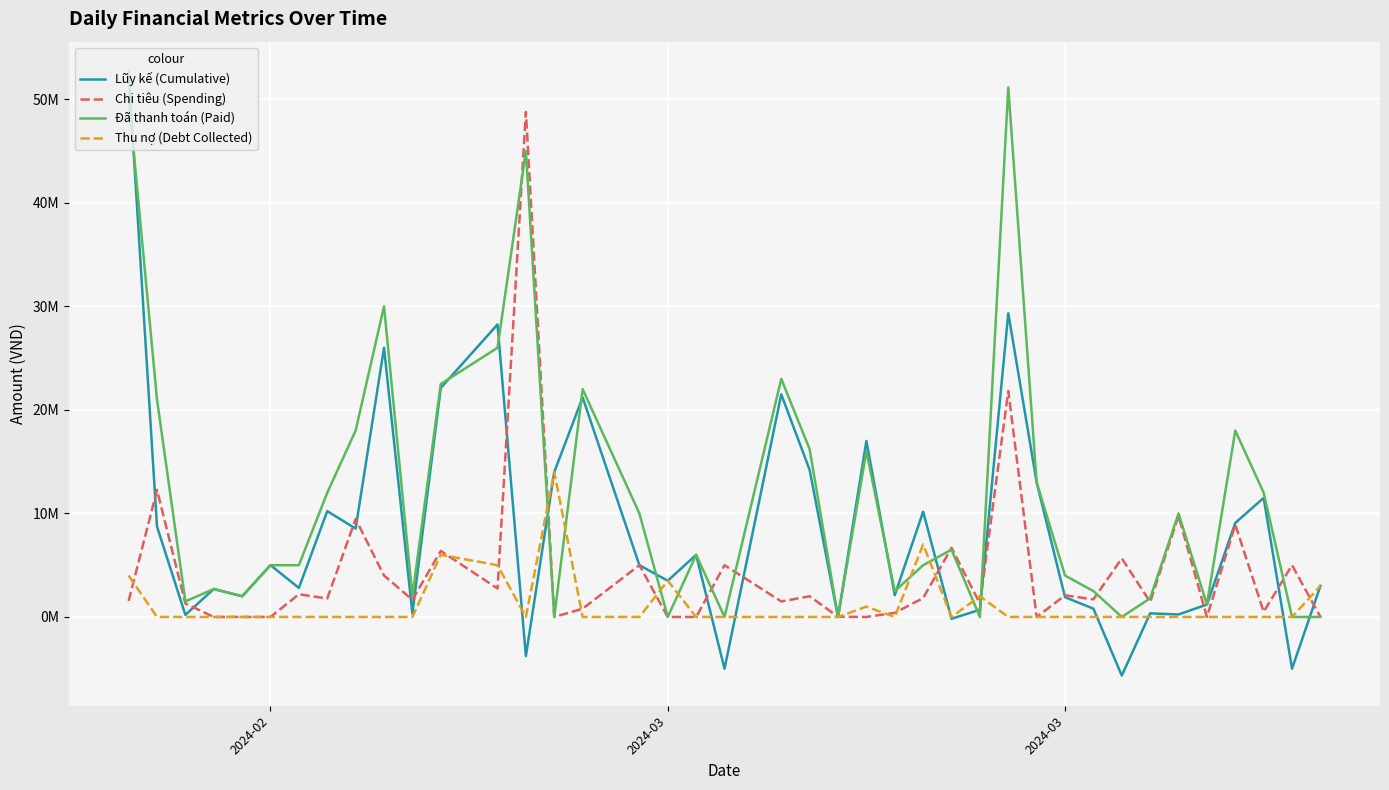

Is this an area chart (filled region under the line)?

No